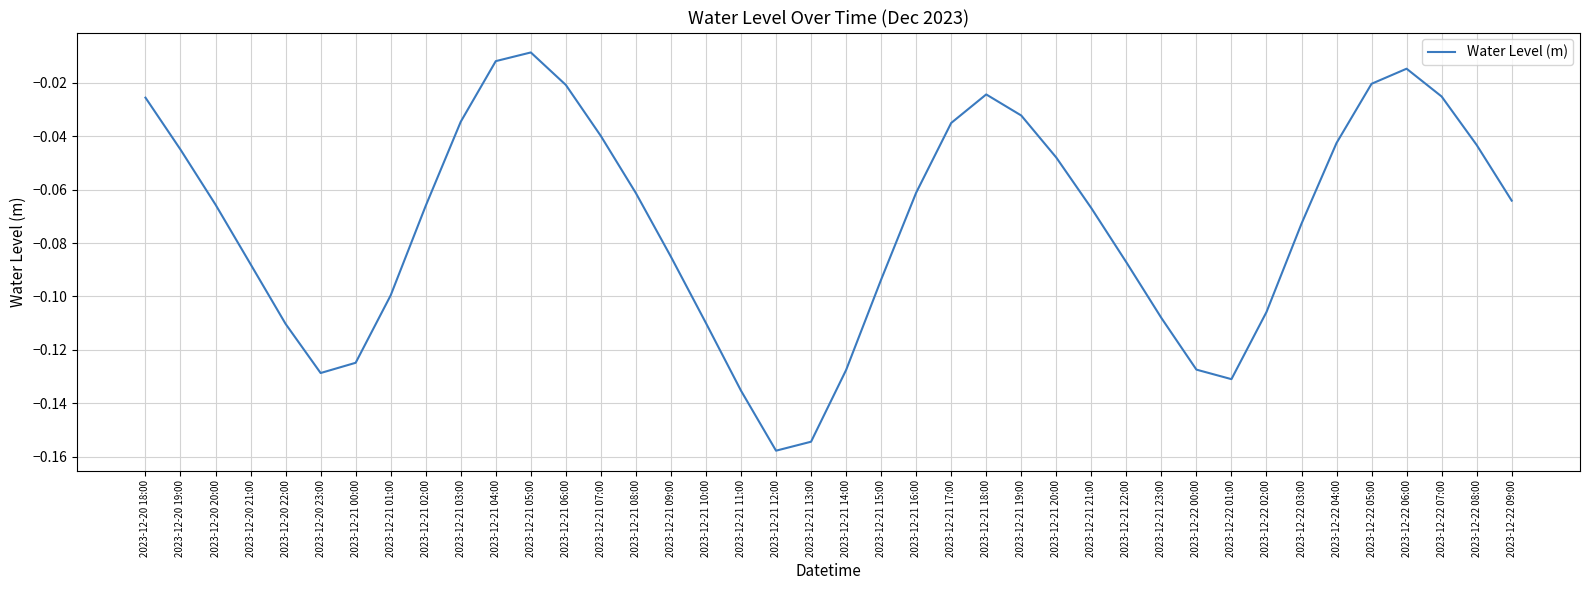

How many interior local valleys (lower than both neighbors) does the data have?

3